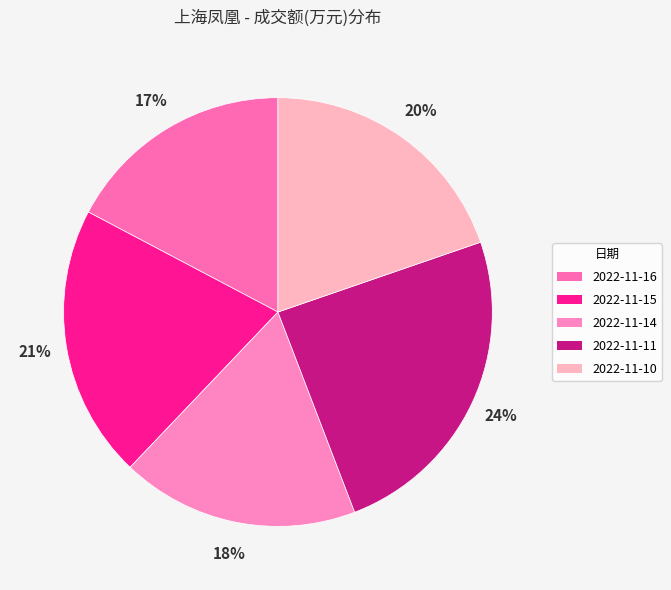

What is the total percentage of 2022-11-11 and 2022-11-15?

45.1%